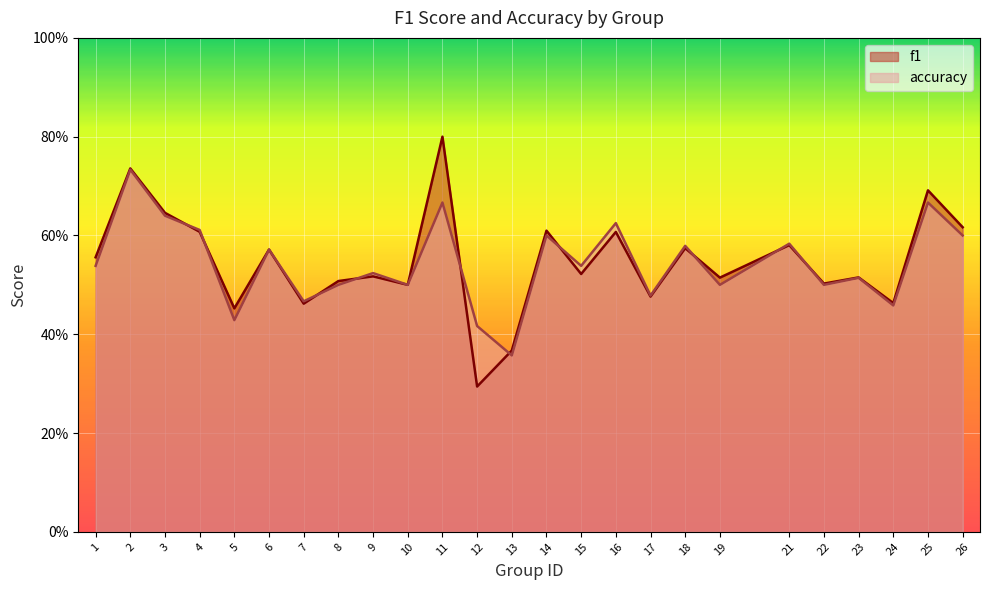

Reading left to right, what are all the values shown in this chart?

f1: 0.6	0.7	0.6	0.6	0.5	0.6	0.5	0.5	0.5	0.5	0.8	0.3	0.4	0.6	0.5	0.6	0.5	0.6	0.5	0.6	0.5	0.5	0.5	0.7	0.6
accuracy: 0.5	0.7	0.6	0.6	0.4	0.6	0.5	0.5	0.5	0.5	0.7	0.4	0.4	0.6	0.5	0.6	0.5	0.6	0.5	0.6	0.5	0.5	0.5	0.7	0.6